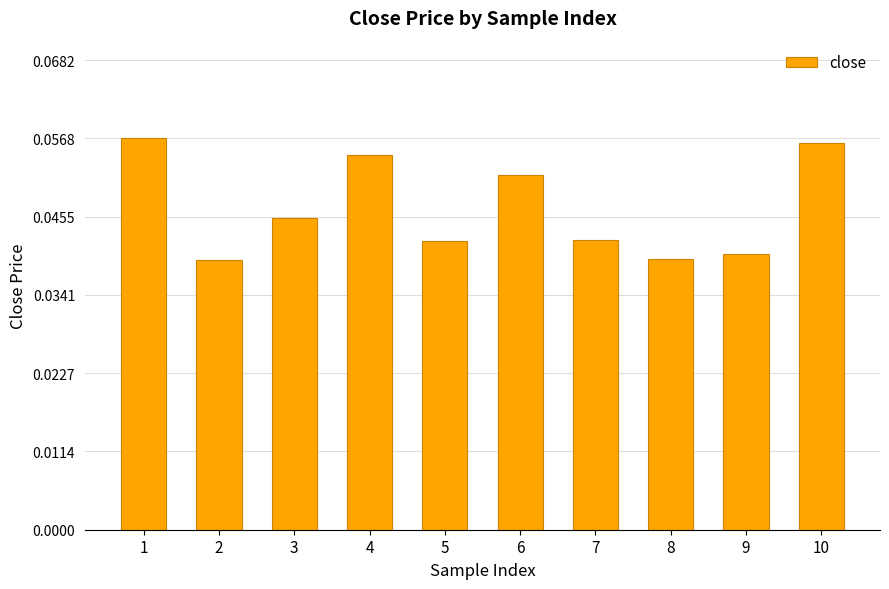

How many values are between 0 and 1?

10